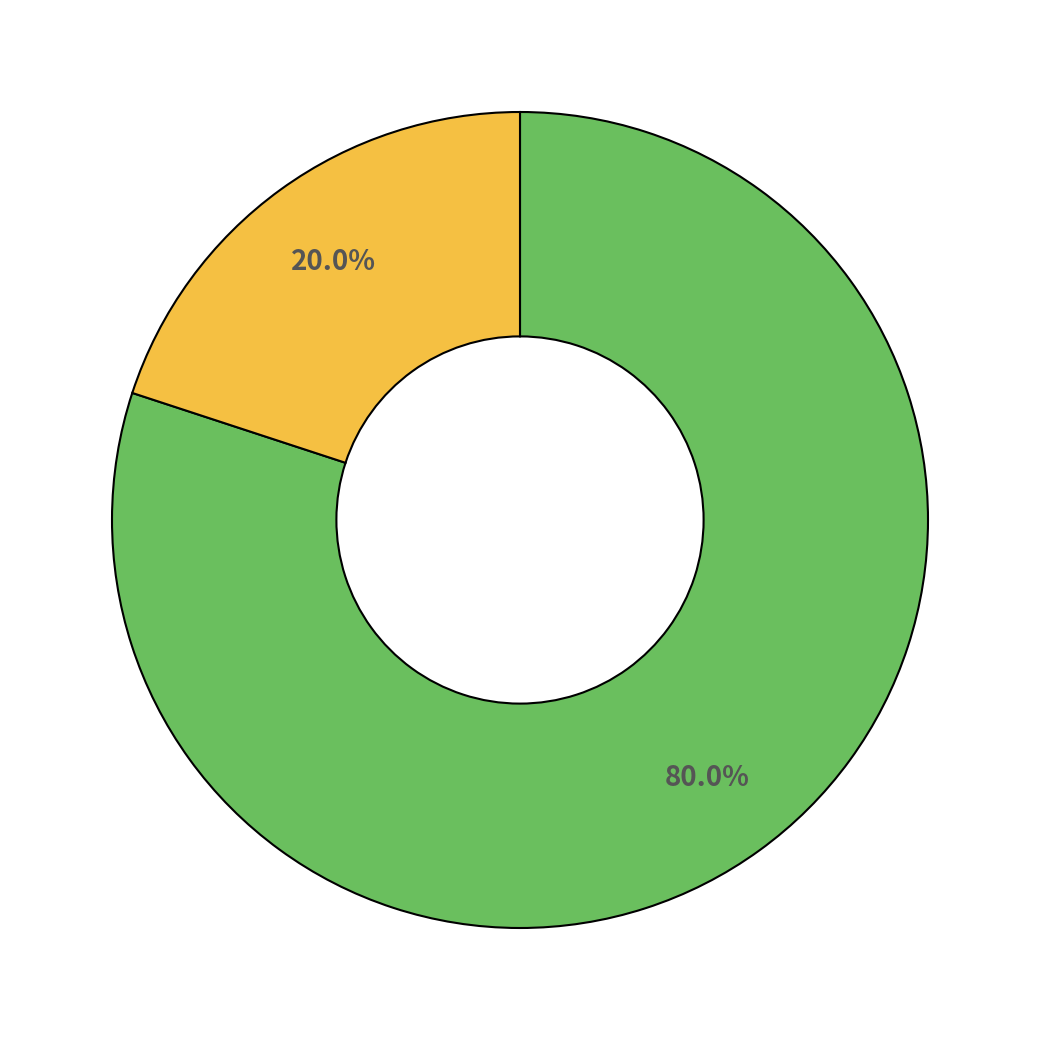

How many slices are in this pie chart?

2